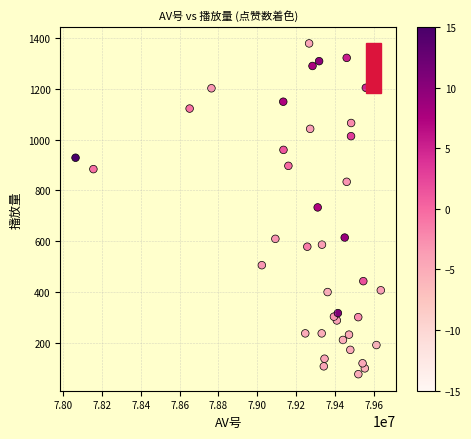

What is the range of Y values (max minus min)?

1305